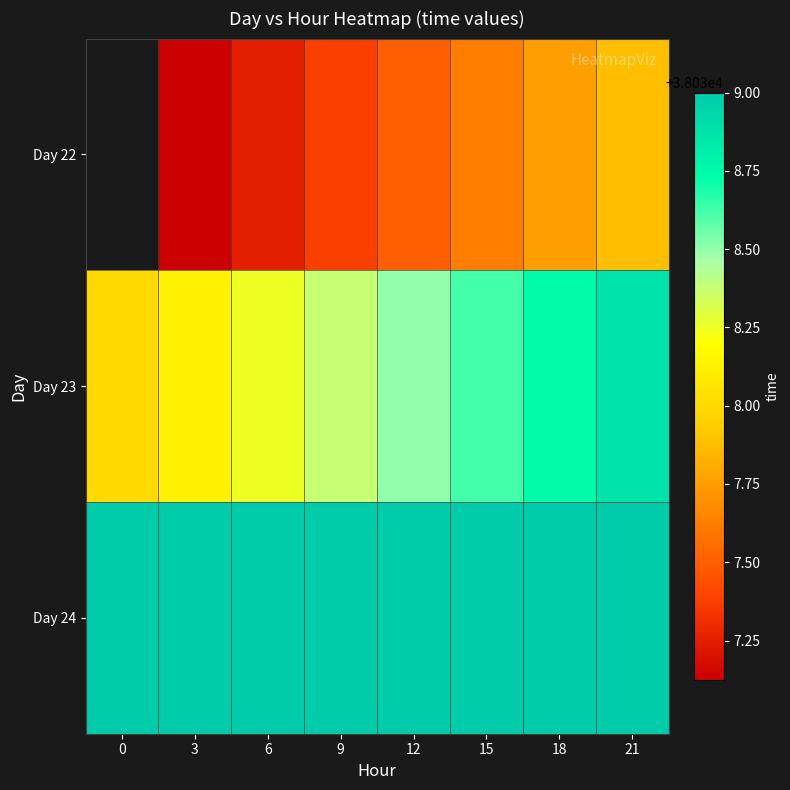

How many categories are shown in the chart?

8